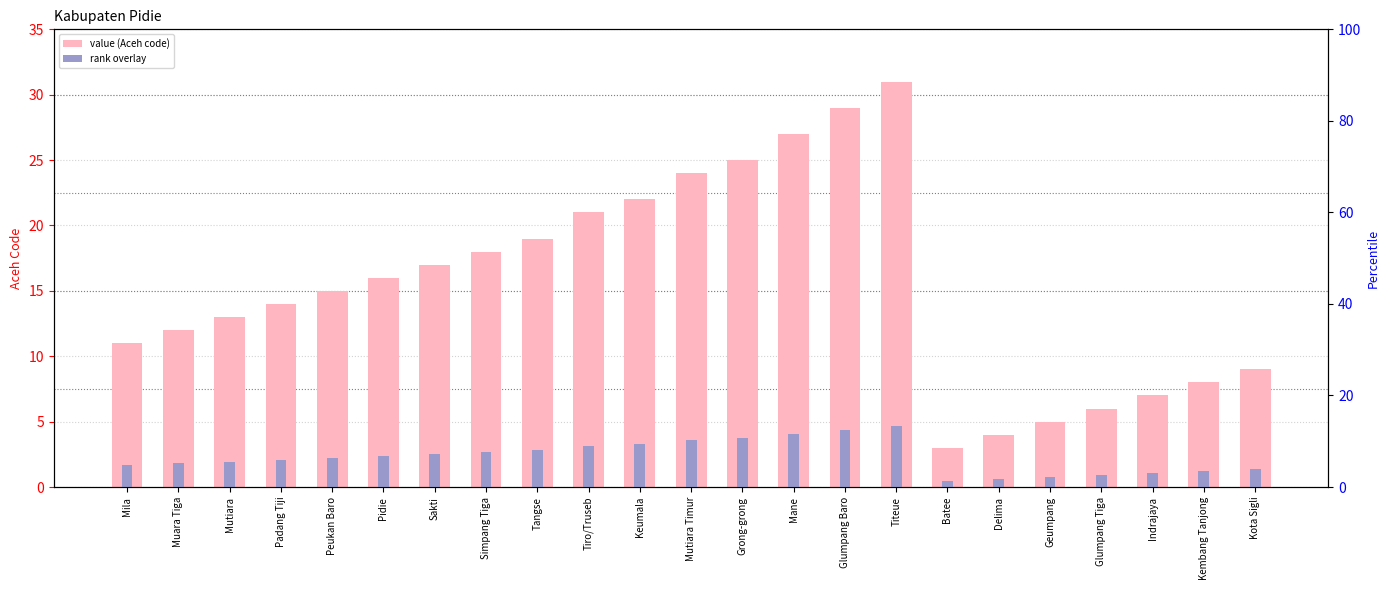

Rank the series by their average value, from highest to lowest.

Aceh, Aceh (rank overlay)